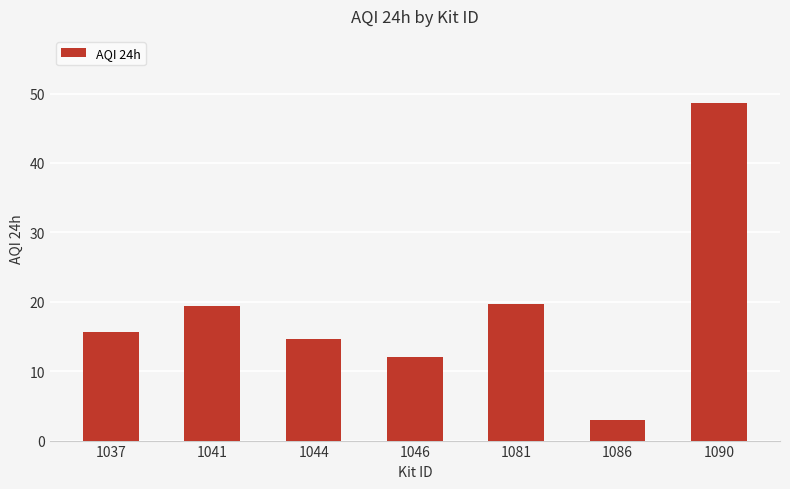

What is the approximate value at 1081?

19.7